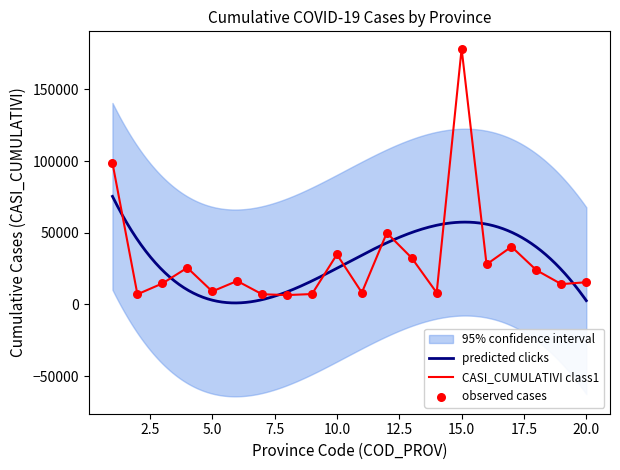

What is the minimum value for CASI_CUMULATIVI class1?

6544